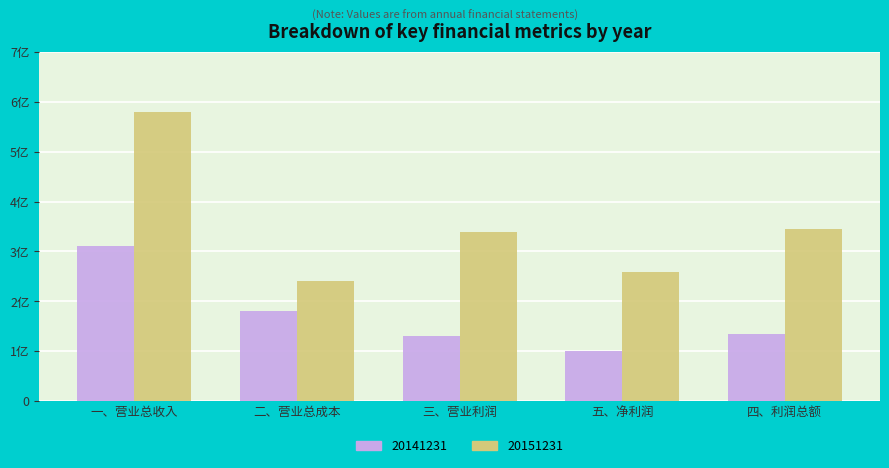

What is the sum of the 20141231 values at 三、营业利润 and 二、营业总成本?

311415059.8